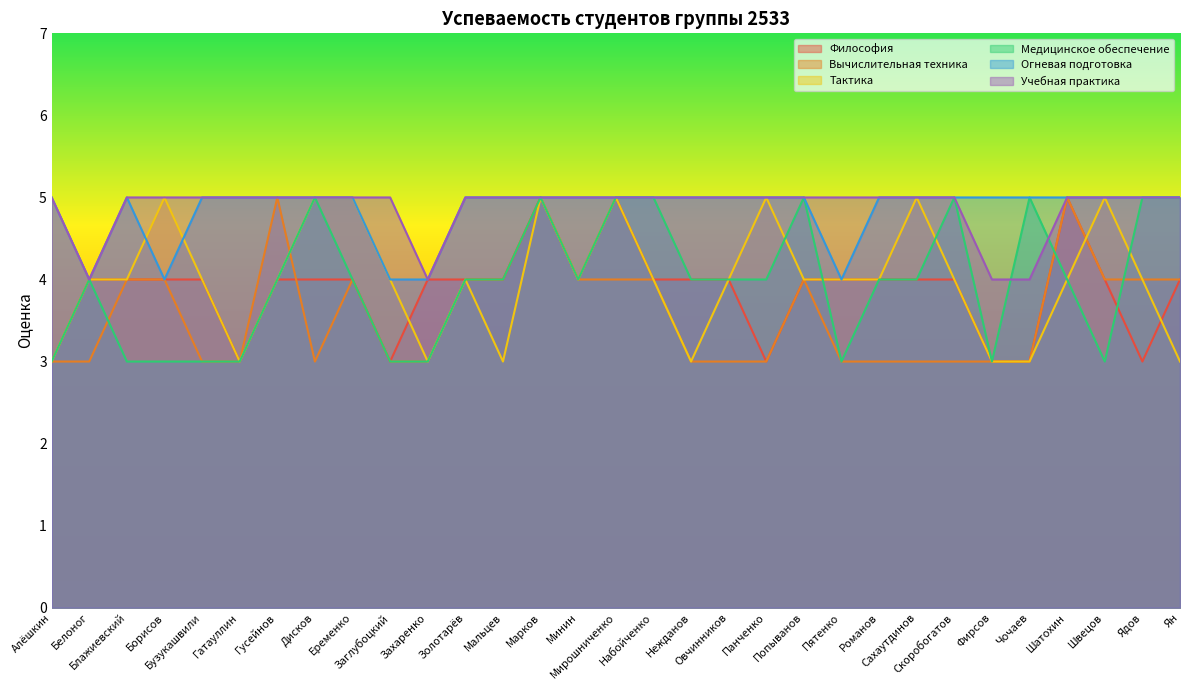

Reading left to right, what are all the values shown in this chart?

Философия: Алёшкин=3	Белоног=4	Блажиевский=4	Борисов=4	Бузукашвили=4	Гатауллин=3	Гусейнов=4	Дисков=4	Еременко=4	Заглубоцкий=3	Захаренко=4	Золотарёв=4	Мальцев=4	Марков=5	Минин=4	Мирошниченко=5	Набойченко=4	Нежданов=4	Овчинников=4	Панченко=3	Попыванов=4	Пятенко=4	Романов=4	Сахаутдинов=4	Скоробогатов=4	Фирсов=3	Чочаев=3	Шатохин=5	Швецов=4	Ядов=3	Ян=4
Вычислительная техника: Алёшкин=3	Белоног=3	Блажиевский=4	Борисов=4	Бузукашвили=3	Гатауллин=3	Гусейнов=5	Дисков=3	Еременко=4	Заглубоцкий=3	Захаренко=3	Золотарёв=4	Мальцев=4	Марков=5	Минин=4	Мирошниченко=4	Набойченко=4	Нежданов=3	Овчинников=3	Панченко=3	Попыванов=4	Пятенко=3	Романов=3	Сахаутдинов=3	Скоробогатов=3	Фирсов=3	Чочаев=3	Шатохин=5	Швецов=4	Ядов=4	Ян=4
Тактика: Алёшкин=3	Белоног=4	Блажиевский=4	Борисов=5	Бузукашвили=4	Гатауллин=3	Гусейнов=4	Дисков=5	Еременко=5	Заглубоцкий=4	Захаренко=3	Золотарёв=4	Мальцев=3	Марков=5	Минин=4	Мирошниченко=5	Набойченко=4	Нежданов=3	Овчинников=4	Панченко=5	Попыванов=4	Пятенко=4	Романов=4	Сахаутдинов=5	Скоробогатов=4	Фирсов=3	Чочаев=3	Шатохин=4	Швецов=5	Ядов=4	Ян=3
Медицинское обеспечение: Алёшкин=3	Белоног=4	Блажиевский=3	Борисов=3	Бузукашвили=3	Гатауллин=3	Гусейнов=4	Дисков=5	Еременко=4	Заглубоцкий=3	Захаренко=3	Золотарёв=4	Мальцев=4	Марков=5	Минин=4	Мирошниченко=5	Набойченко=5	Нежданов=4	Овчинников=4	Панченко=4	Попыванов=5	Пятенко=3	Романов=4	Сахаутдинов=4	Скоробогатов=5	Фирсов=3	Чочаев=5	Шатохин=4	Швецов=3	Ядов=5	Ян=5
Огневая подготовка: Алёшкин=5	Белоног=4	Блажиевский=5	Борисов=4	Бузукашвили=5	Гатауллин=5	Гусейнов=5	Дисков=5	Еременко=5	Заглубоцкий=4	Захаренко=4	Золотарёв=5	Мальцев=5	Марков=5	Минин=5	Мирошниченко=5	Набойченко=5	Нежданов=5	Овчинников=5	Панченко=5	Попыванов=5	Пятенко=4	Романов=5	Сахаутдинов=5	Скоробогатов=5	Фирсов=5	Чочаев=5	Шатохин=5	Швецов=5	Ядов=5	Ян=5
Учебная практика: Алёшкин=5	Белоног=4	Блажиевский=5	Борисов=5	Бузукашвили=5	Гатауллин=5	Гусейнов=5	Дисков=5	Еременко=5	Заглубоцкий=5	Захаренко=4	Золотарёв=5	Мальцев=5	Марков=5	Минин=5	Мирошниченко=5	Набойченко=5	Нежданов=5	Овчинников=5	Панченко=5	Попыванов=5	Пятенко=5	Романов=5	Сахаутдинов=5	Скоробогатов=5	Фирсов=4	Чочаев=4	Шатохин=5	Швецов=5	Ядов=5	Ян=5